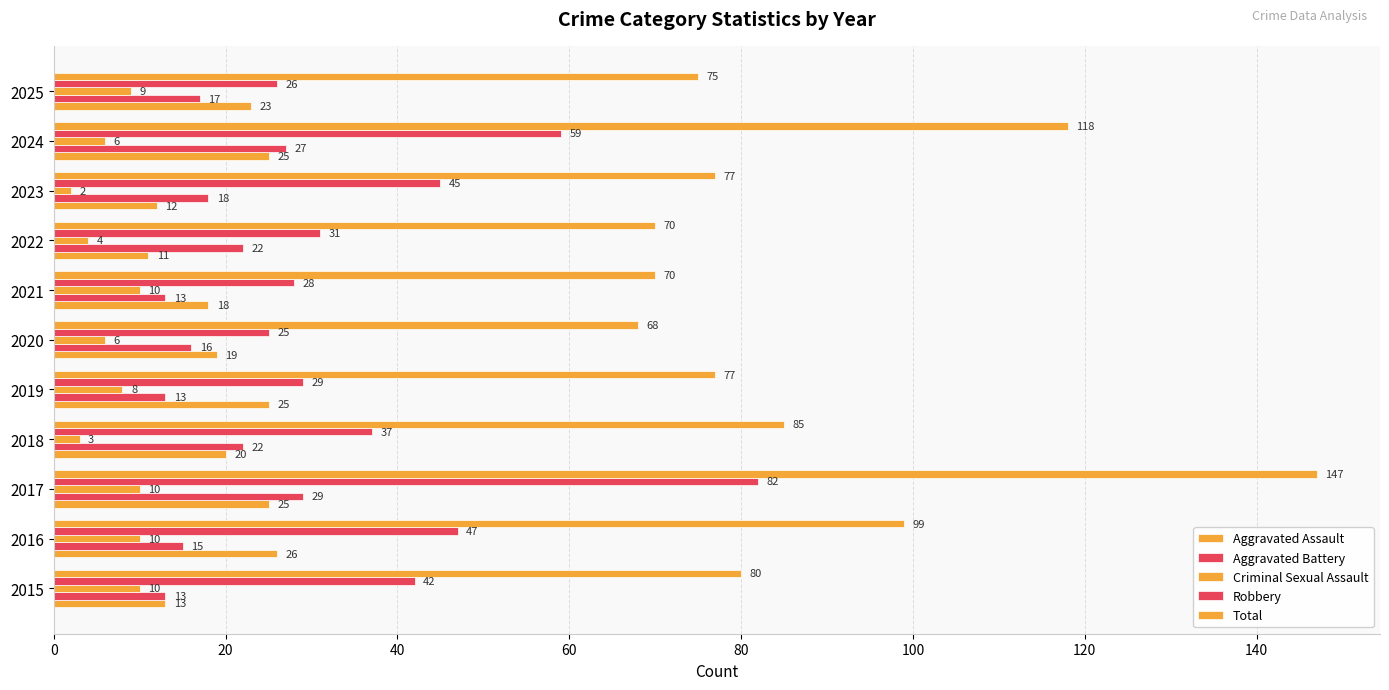

What is the label of the 10th bar from the right?

20